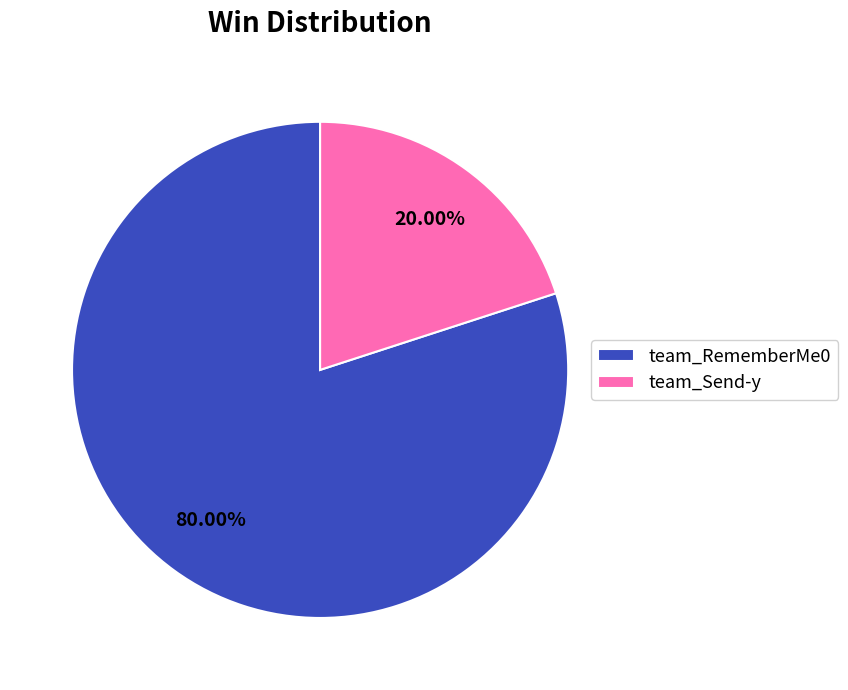

Approximately how many times larger is the value at team_RememberMe0 compared to team_Send-y?

4.0